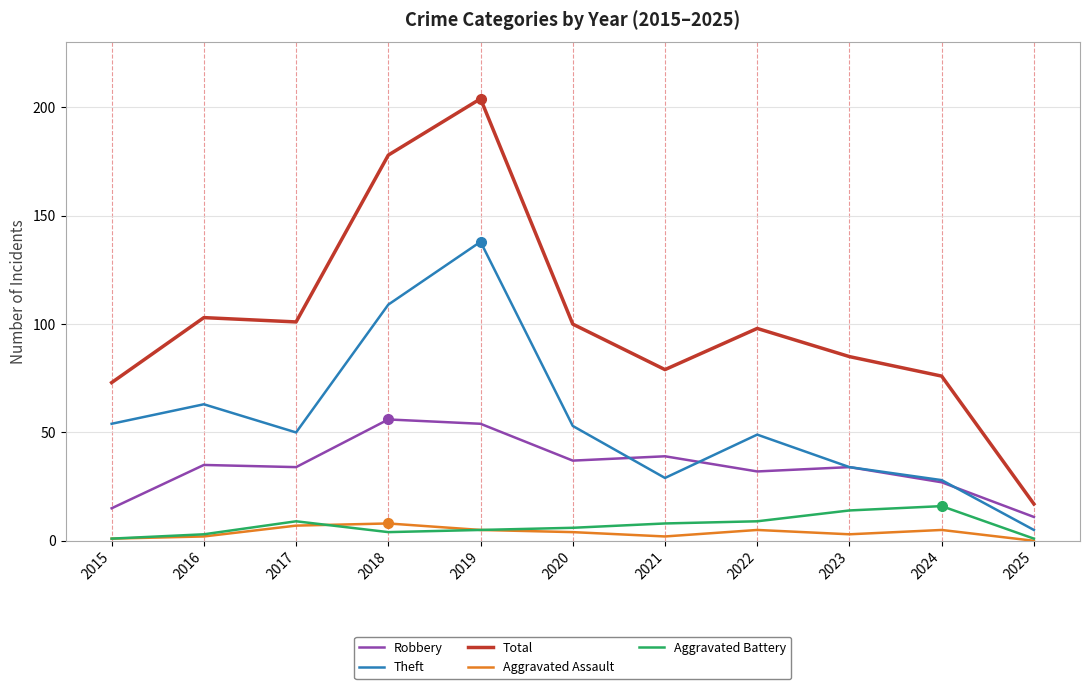

At which category does Aggravated Battery reach its first local peak?

2017